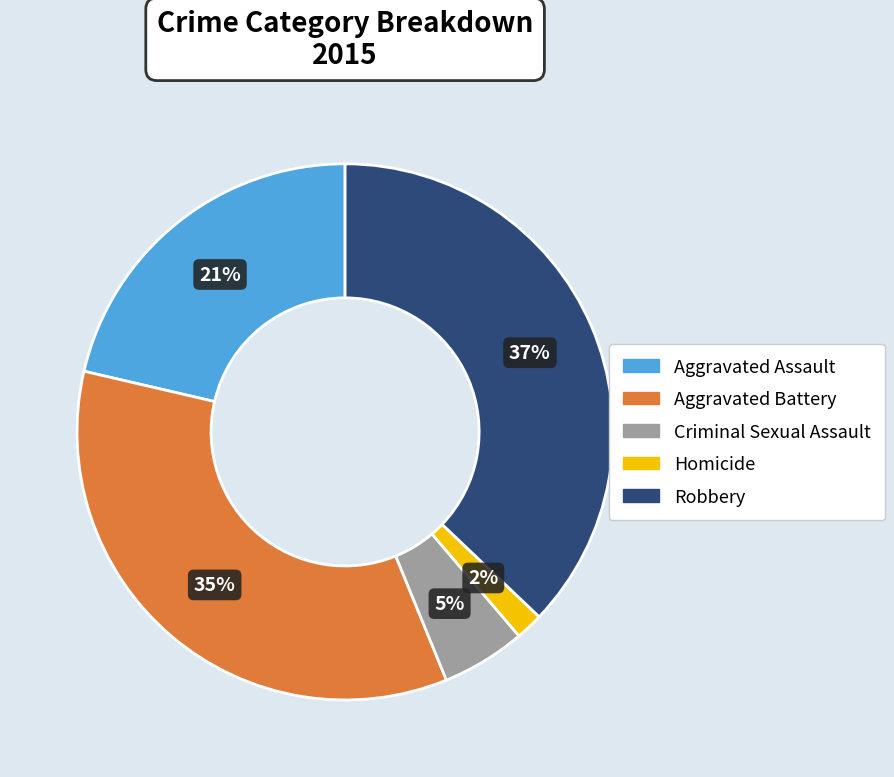

How many segments does this pie chart have?

5